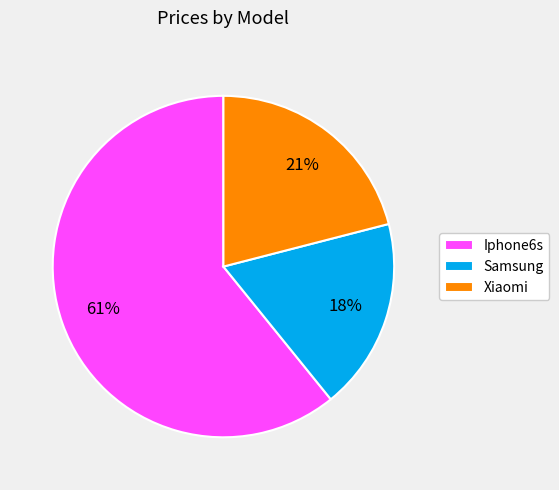

Does Iphone6s account for over 50% of the chart?

Yes